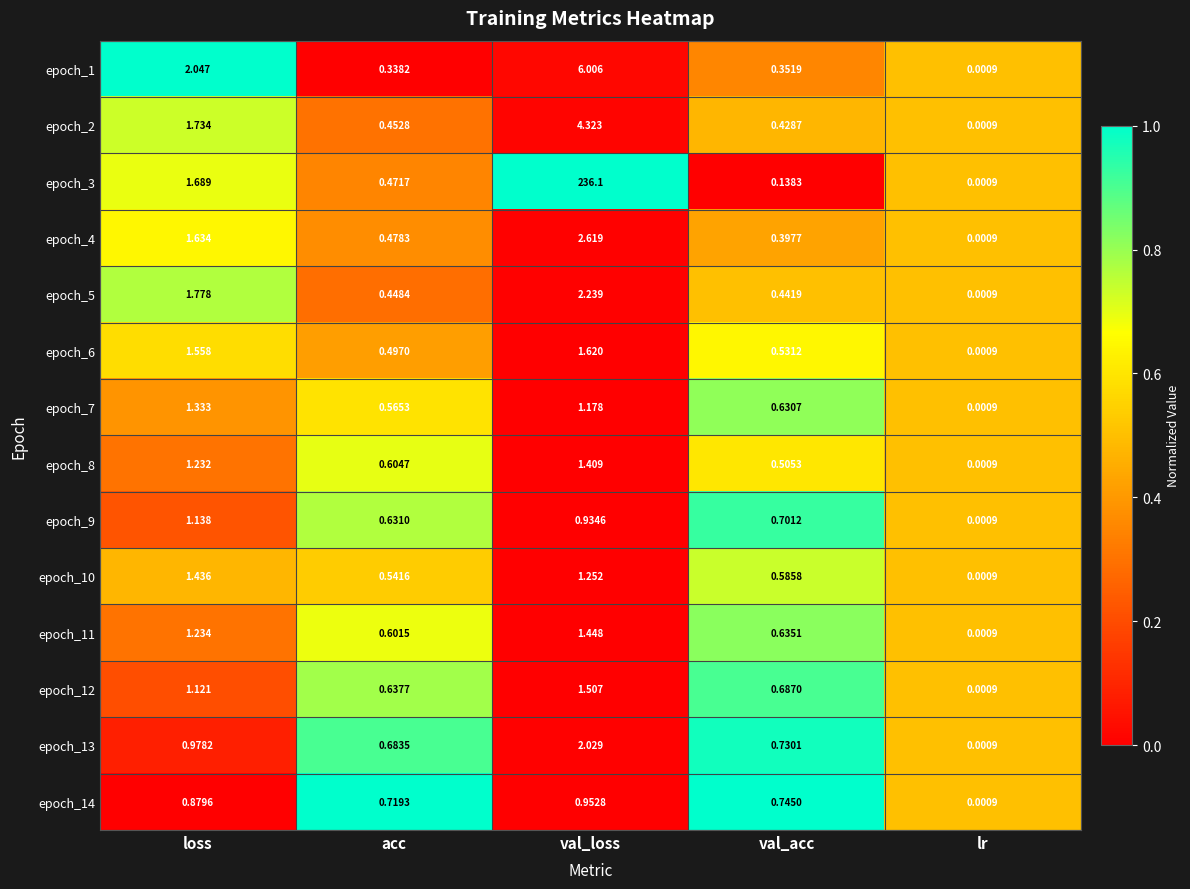

Which category has the highest value in the epoch_14 series?

val_loss